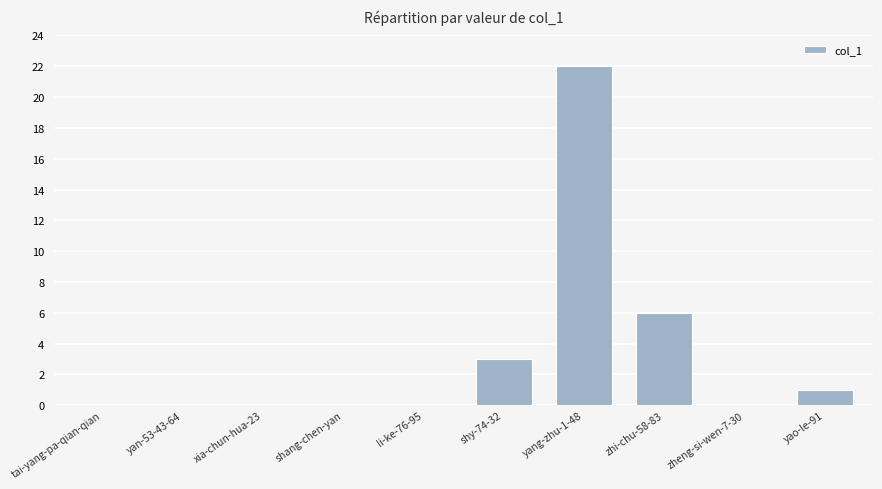

What is the sum of all values?

32